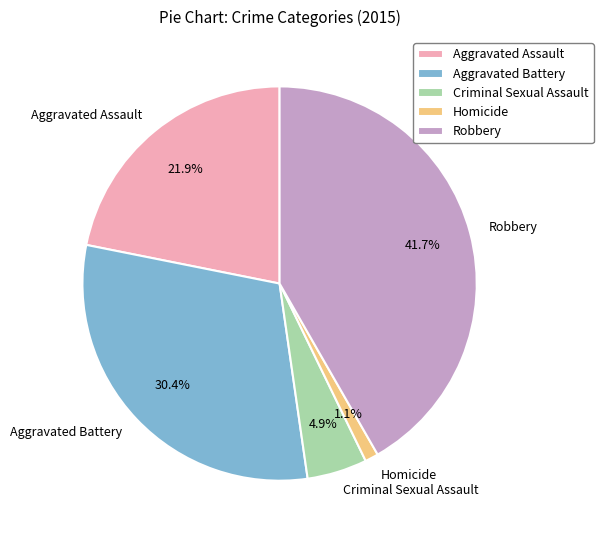

Between Robbery and Aggravated Assault, which is larger?

Robbery